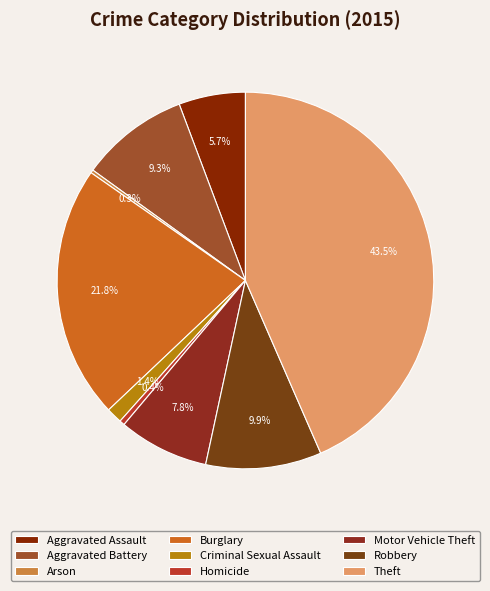

Which slice is the smallest?

Arson